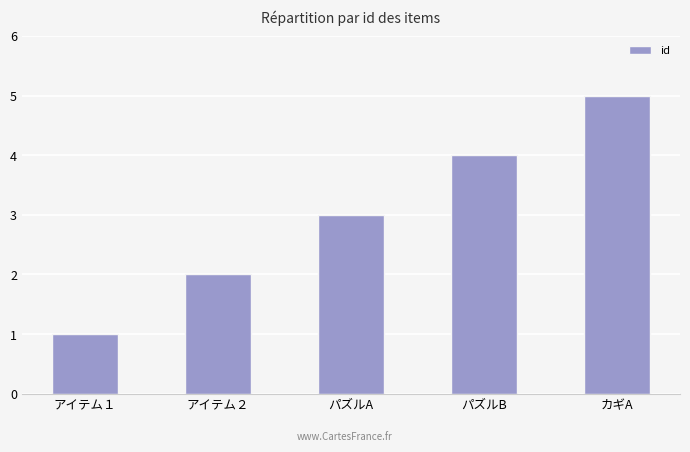

What is the label of the 1st bar from the right?

カギA